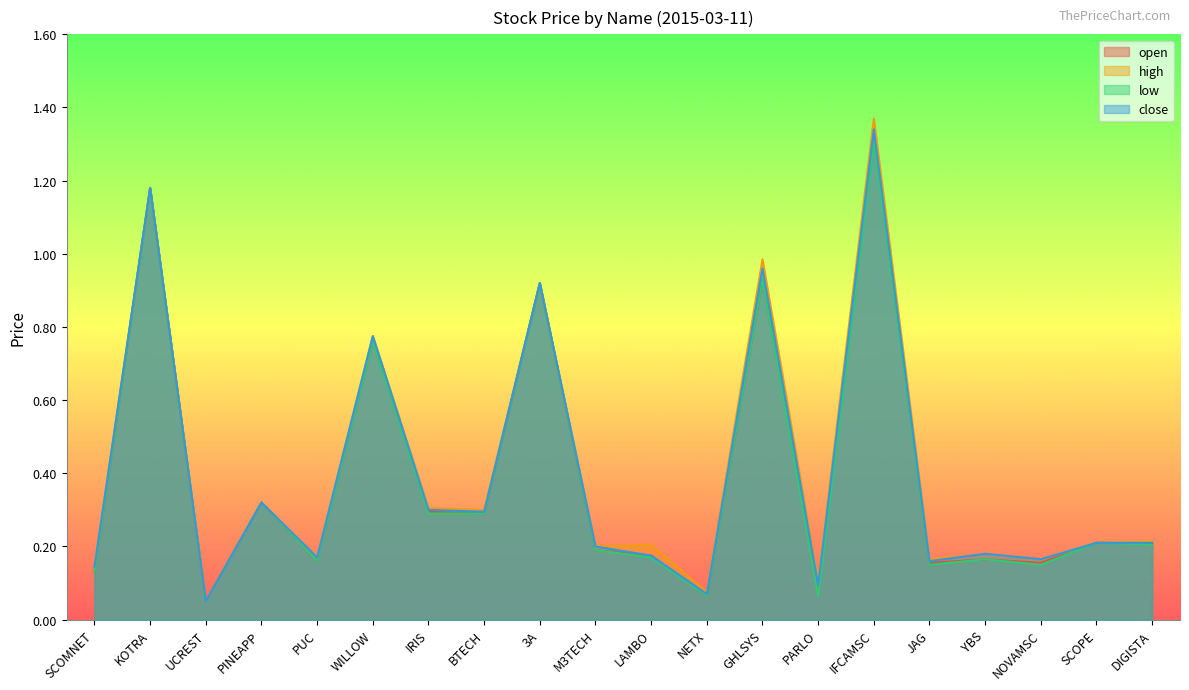

True or false: close and high intersect in this chart.

False